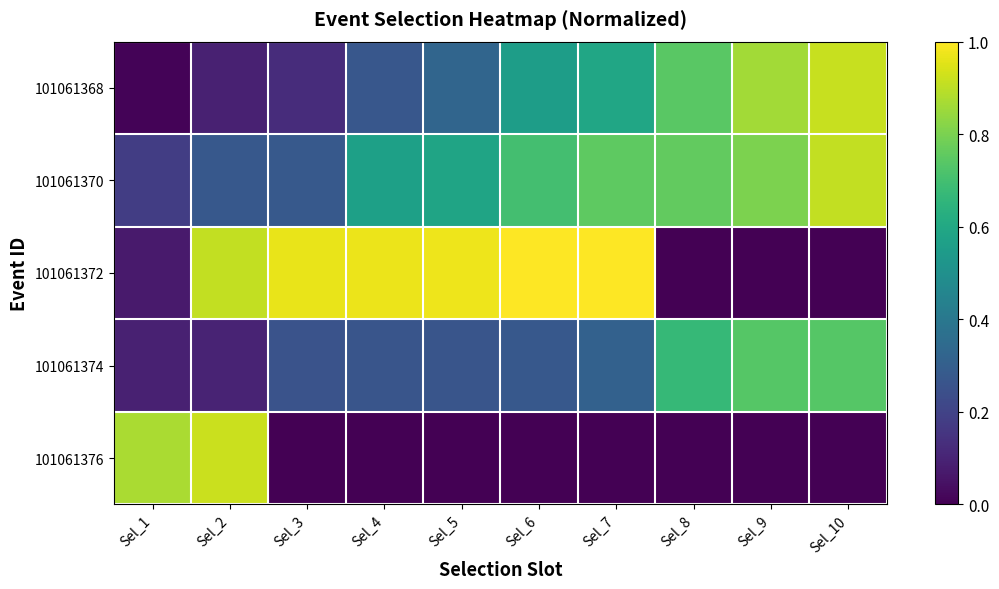

Count the number of categories in the chart.

10